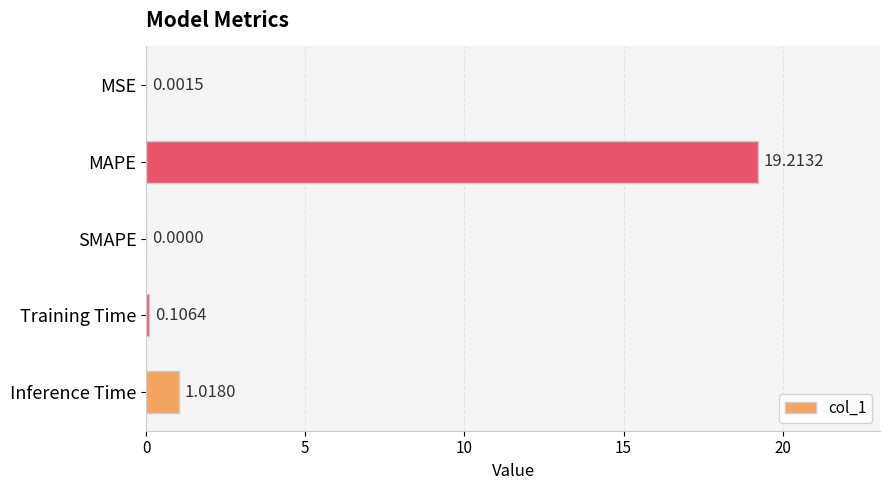

Which category has the highest value across all series?

MAPE